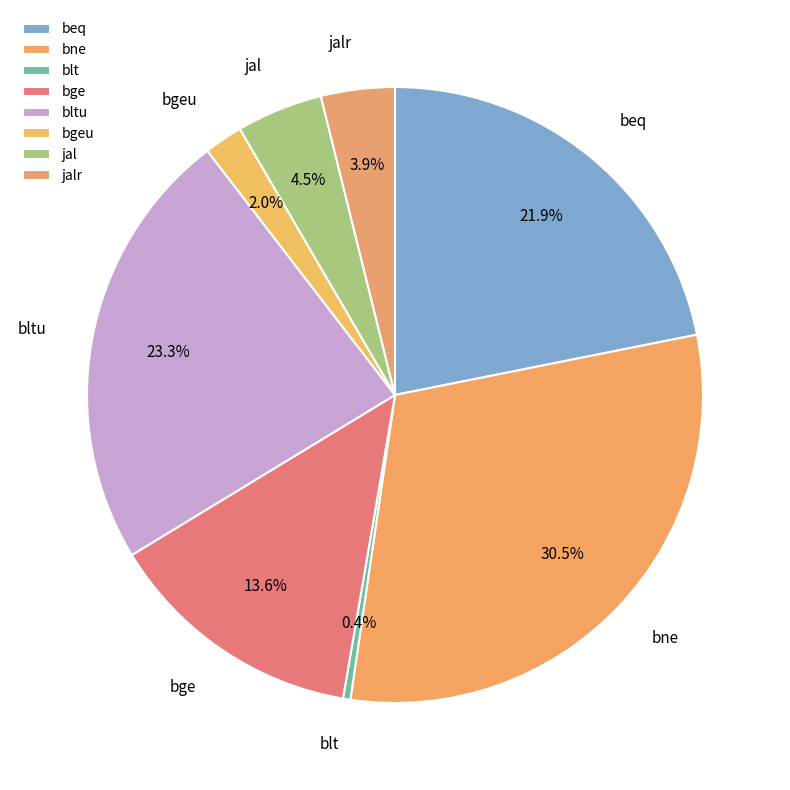

To the nearest percent, what percentage of the pie is bgeu?

2%